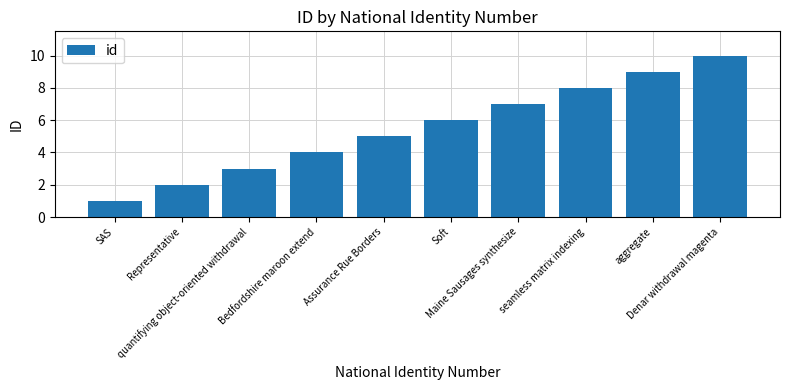

What is the difference between the maximum and minimum values?

9